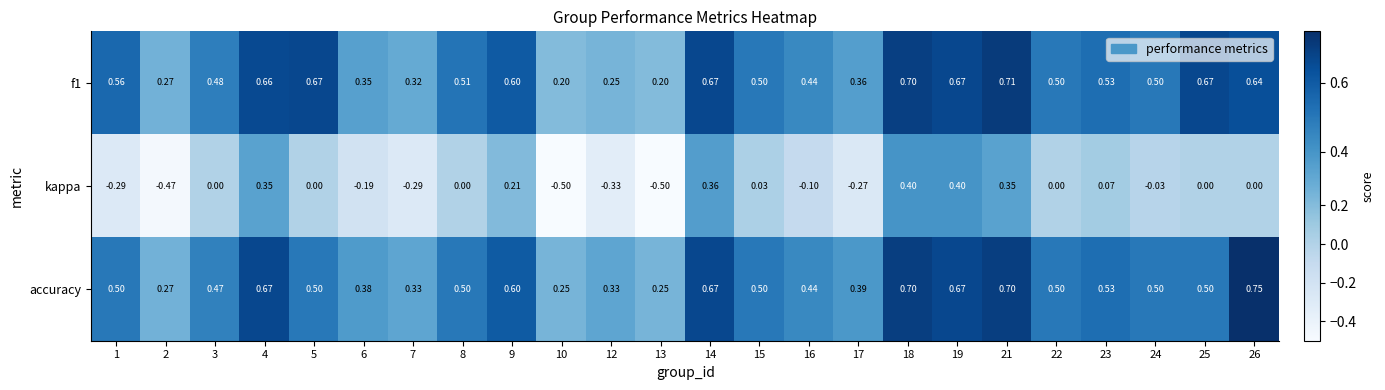

Is the value of f1 at 25 greater than the value of accuracy at 1?

Yes